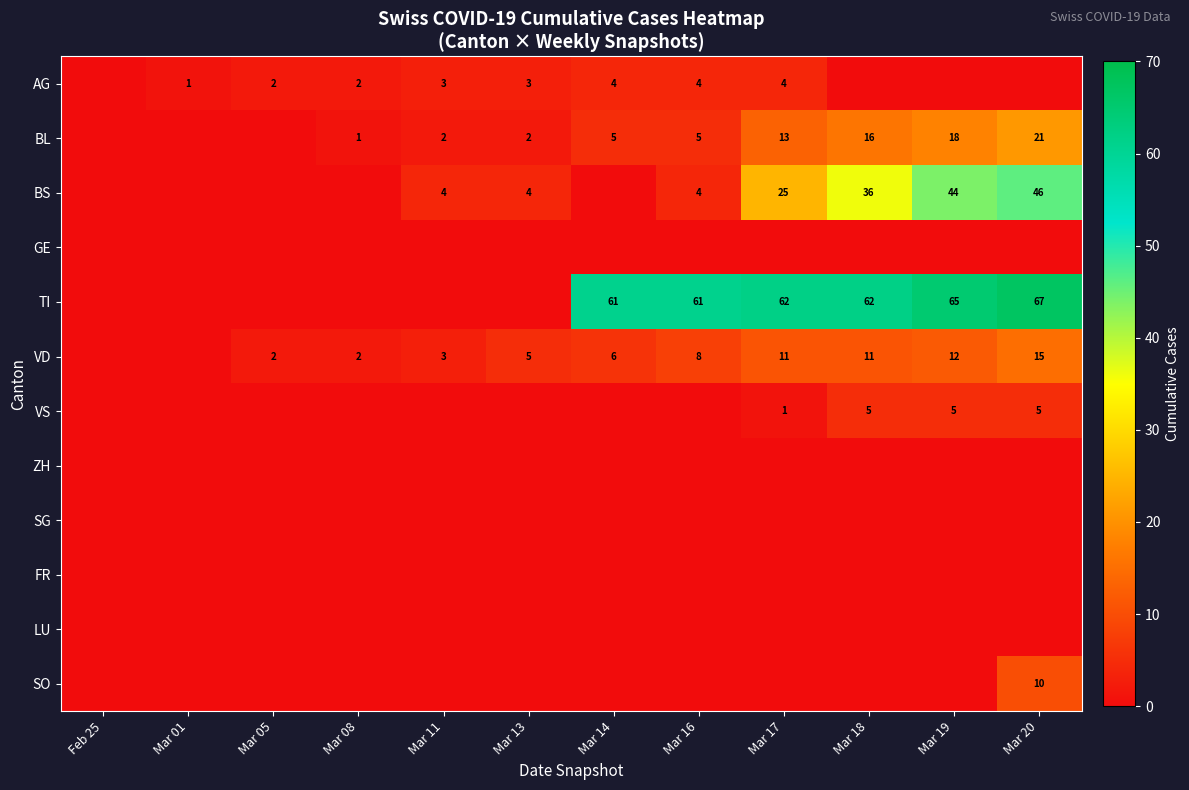

At how many categories does at least one series exceed 47?

6